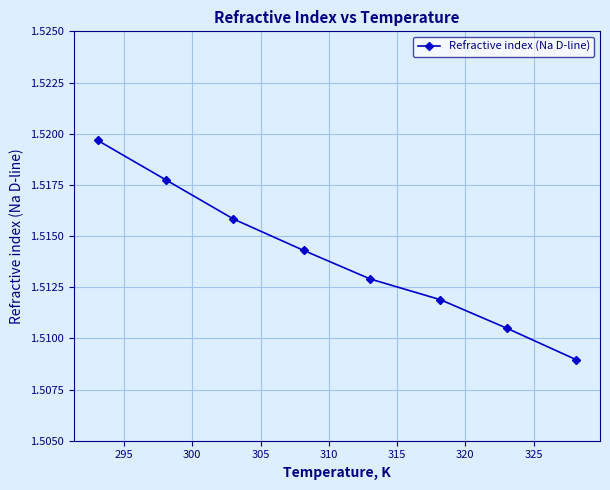

Count the values in the range 1 to 2.

8